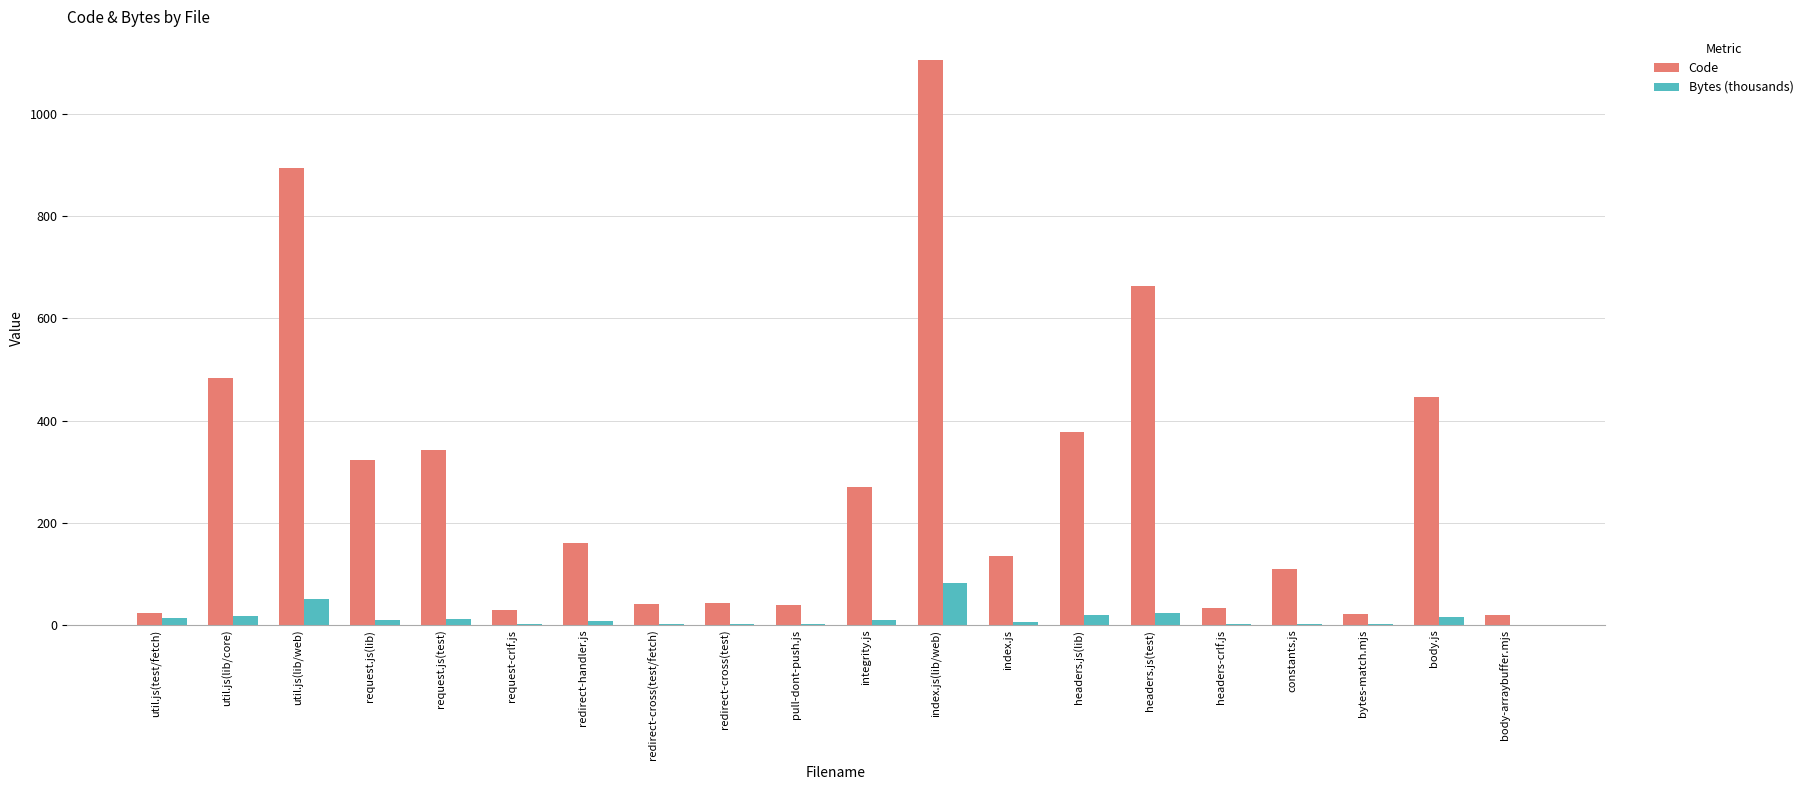

What is the sum of all Code values?

5558.0